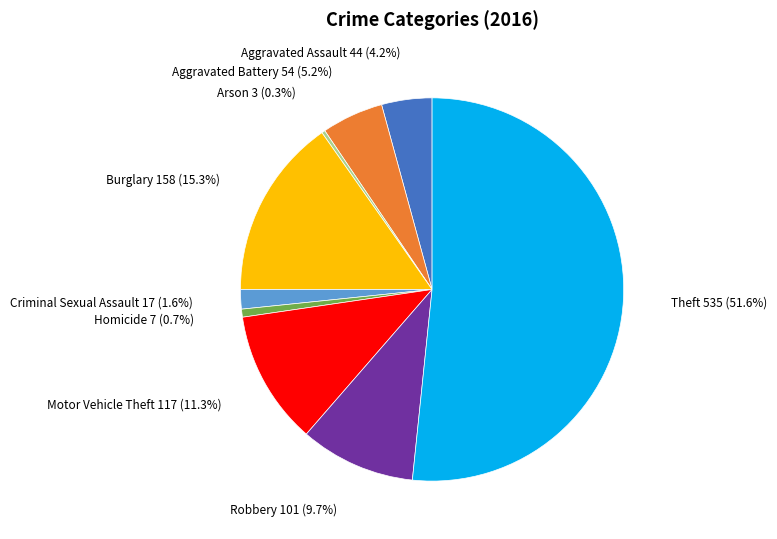

How many slices are in this pie chart?

9